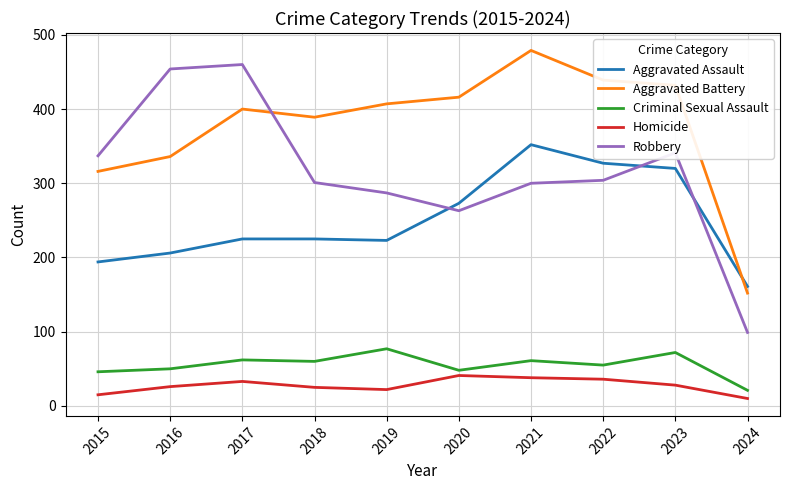

At which category does Homicide reach its first local peak?

2017